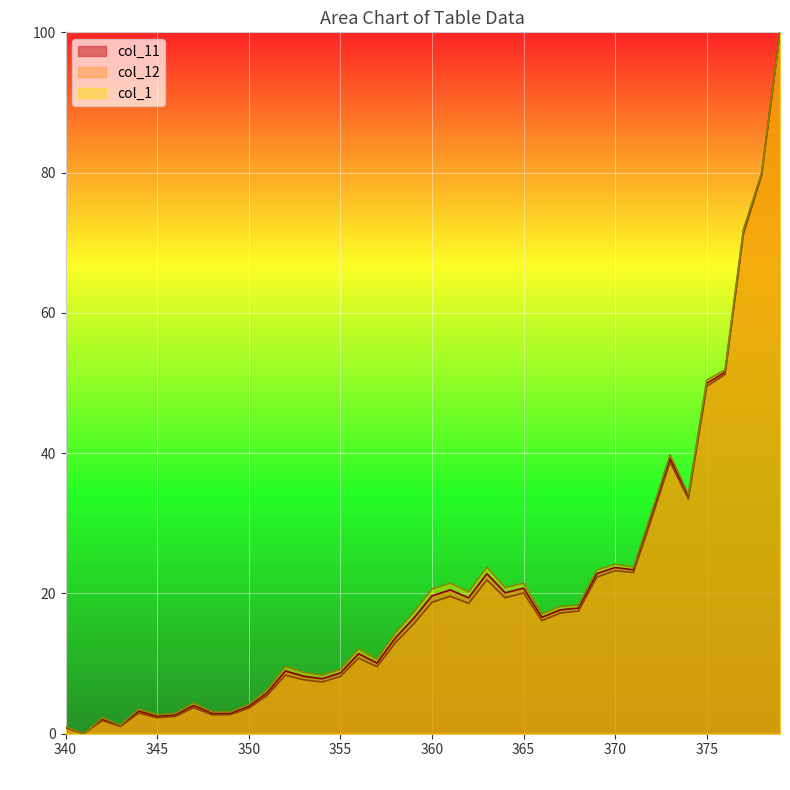

Reading right to left, what are all the values shown in this chart?

col_11: 100.0	79.8	71.5	51.5	50.0	33.8	39.3	31.2	23.4	23.7	22.8	17.9	17.7	16.6	20.8	20.1	22.8	19.4	20.5	19.7	16.4	13.6	10.1	11.4	8.6	7.8	8.2	8.9	5.8	3.9	2.9	2.9	4.0	2.7	2.5	3.2	1.1	2.1	0.0	0.9
col_12: 100.0	79.6	71.2	51.2	49.5	33.5	38.7	30.7	23.0	23.2	22.3	17.5	17.2	16.1	20.1	19.4	21.9	18.6	19.6	18.7	15.6	12.9	9.6	10.8	8.2	7.4	7.7	8.3	5.4	3.6	2.7	2.7	3.7	2.5	2.3	2.9	1.0	1.9	0.0	0.8
col_1: 100.0	80.0	71.9	51.9	50.4	34.2	39.8	31.7	23.8	24.2	23.3	18.3	18.1	17.1	21.5	20.8	23.8	20.2	21.5	20.6	17.3	14.4	10.6	12.1	9.2	8.3	8.8	9.6	6.2	4.2	3.1	3.1	4.4	2.9	2.7	3.5	1.2	2.3	0.0	1.0